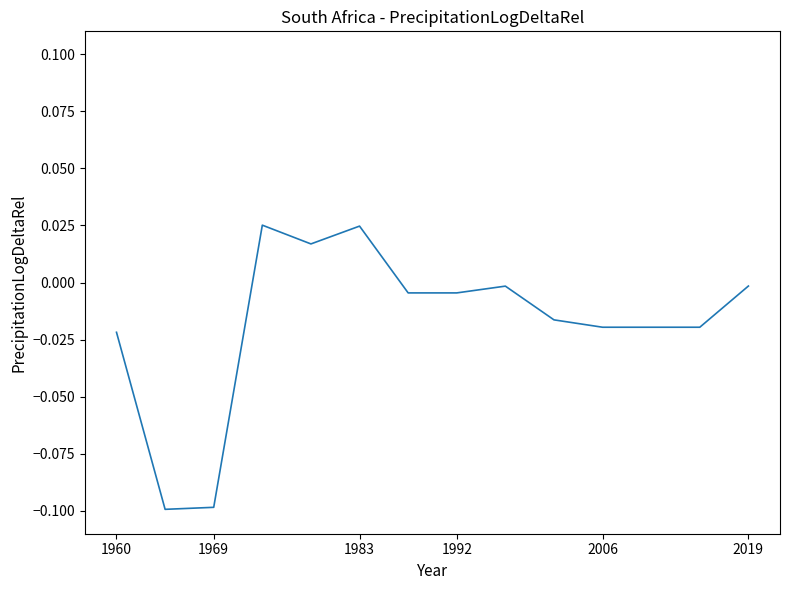

Does the chart display data point markers on the line(s)?

No